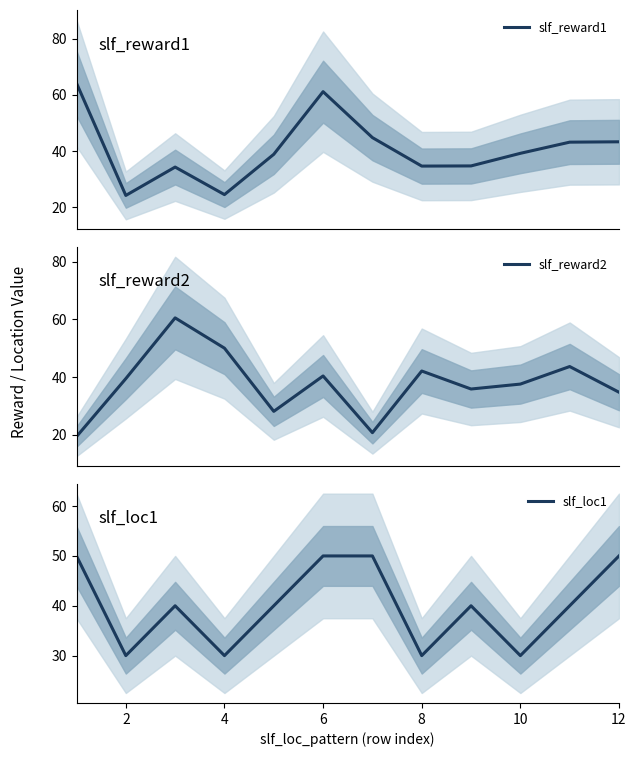

The slf_loc1 series shows 50 at 12. True or false?

True